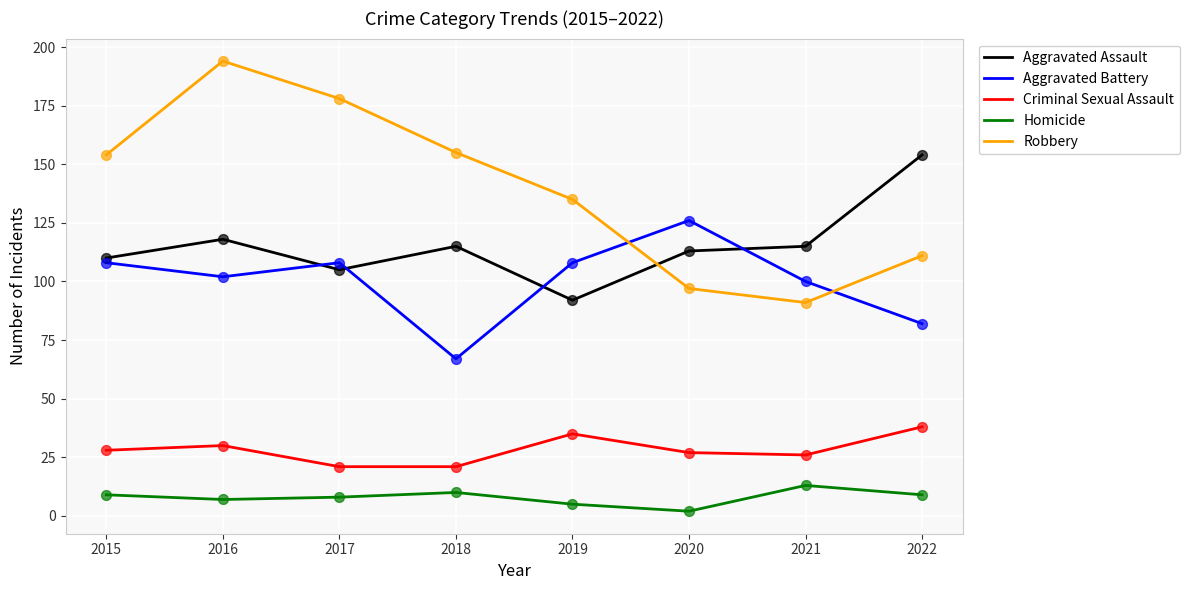

At which category is the sum across all series the highest?

2016